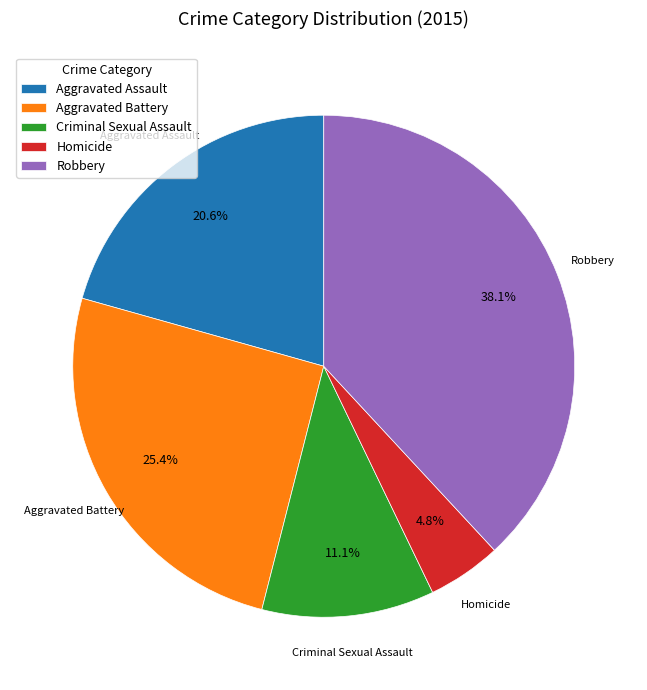

The Aggravated Assault slice represents 29% of the pie. True or false?

False